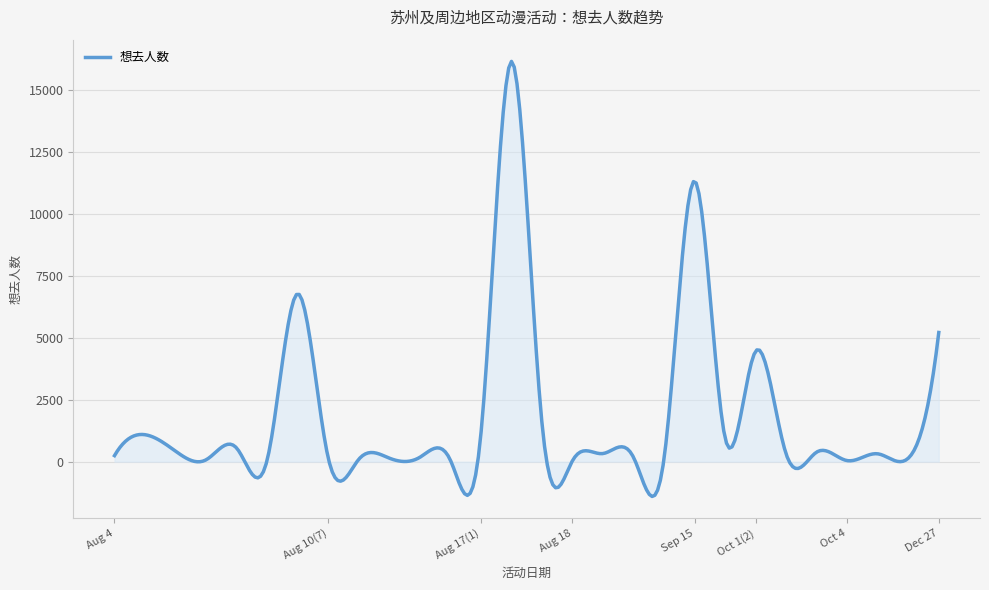

What is the sum of all values?

546558.0